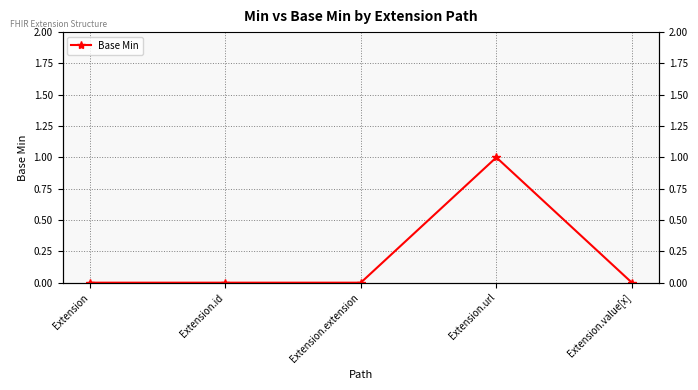

Reading right to left, extract all data points from this chart.

Extension.value[x]=0	Extension.url=1	Extension.extension=0	Extension.id=0	Extension=0